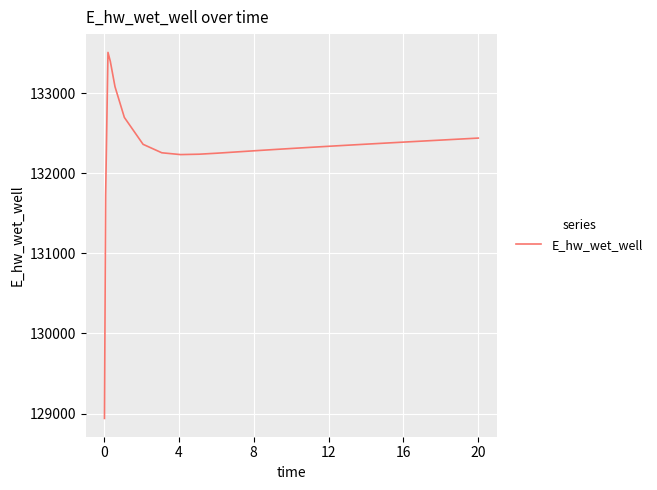

What is the difference between the maximum and minimum values?

4567.4